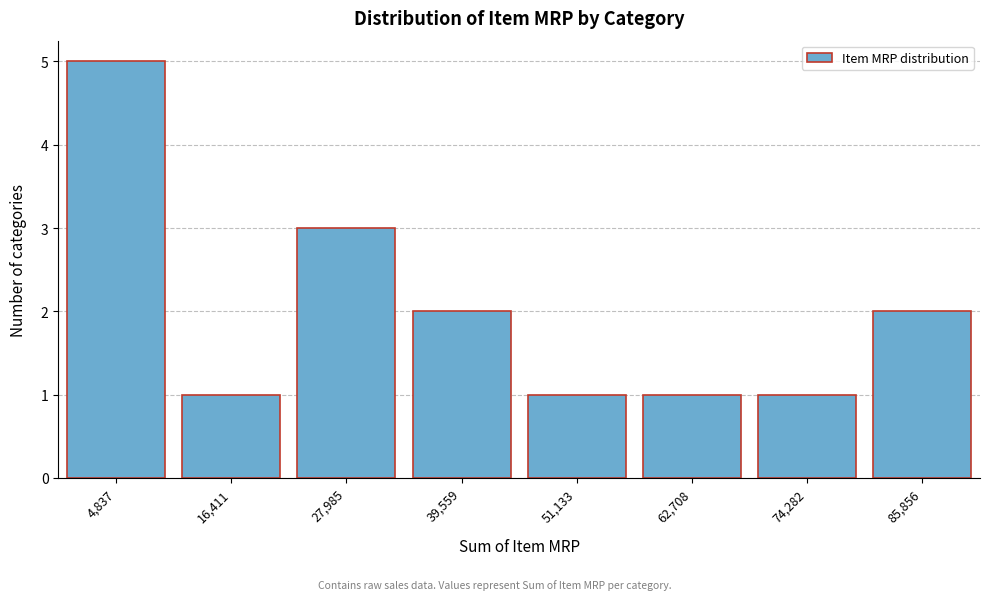

Reading right to left, transcribe all the data shown in this chart.

2	1	1	1	2	3	1	5